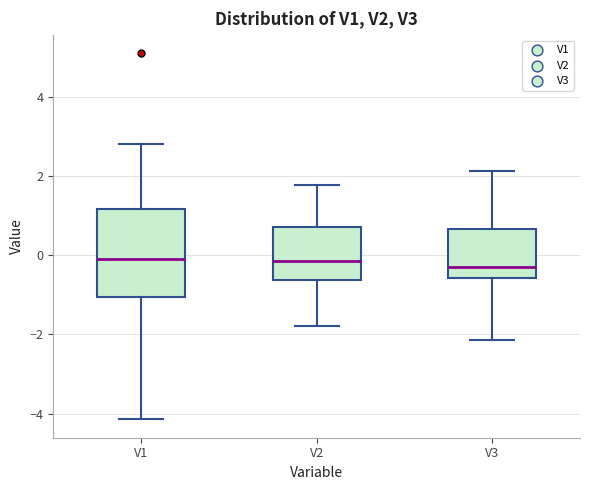

Where does the lower whisker of the box for V2 end on the y-axis? The values are not printed on the chart, so give them approximately, as read against the axis.

-1.8